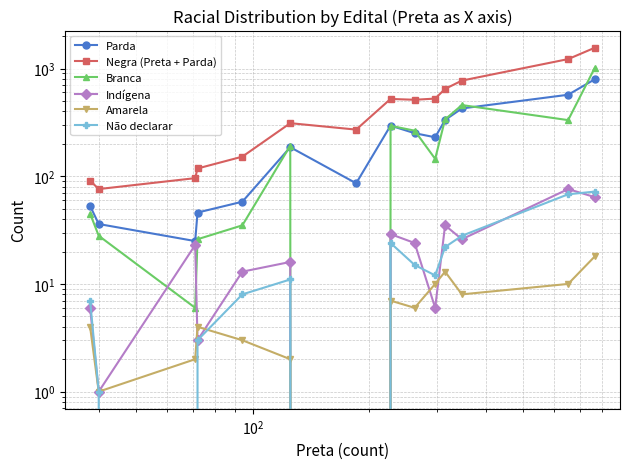

How many lines are shown in the chart?

6